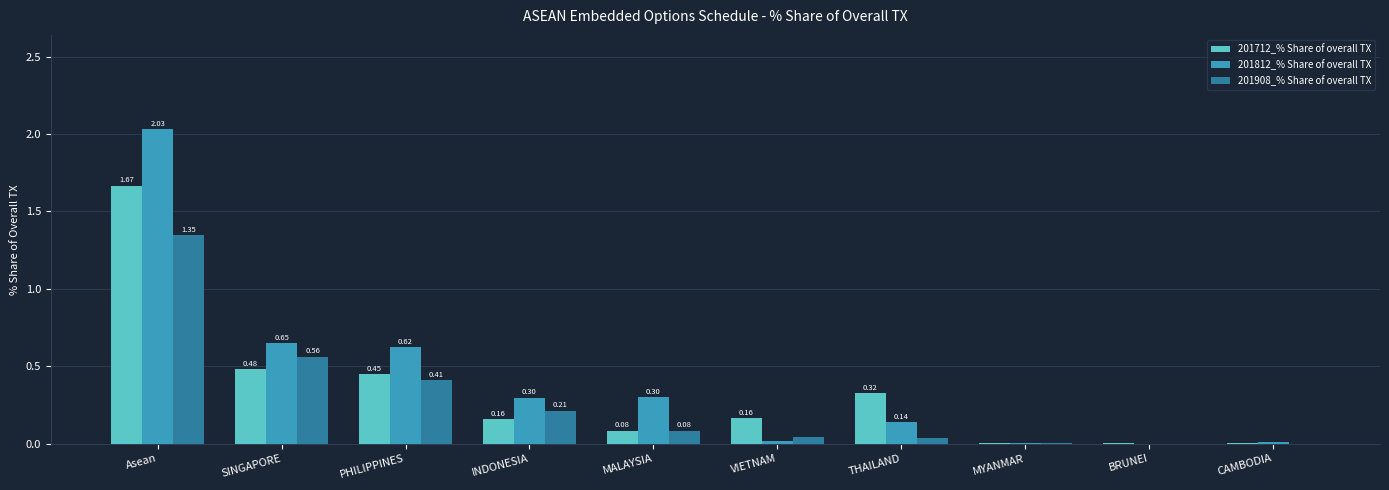

What is the sum of all 201812_% Share of overall TX values?

4.1